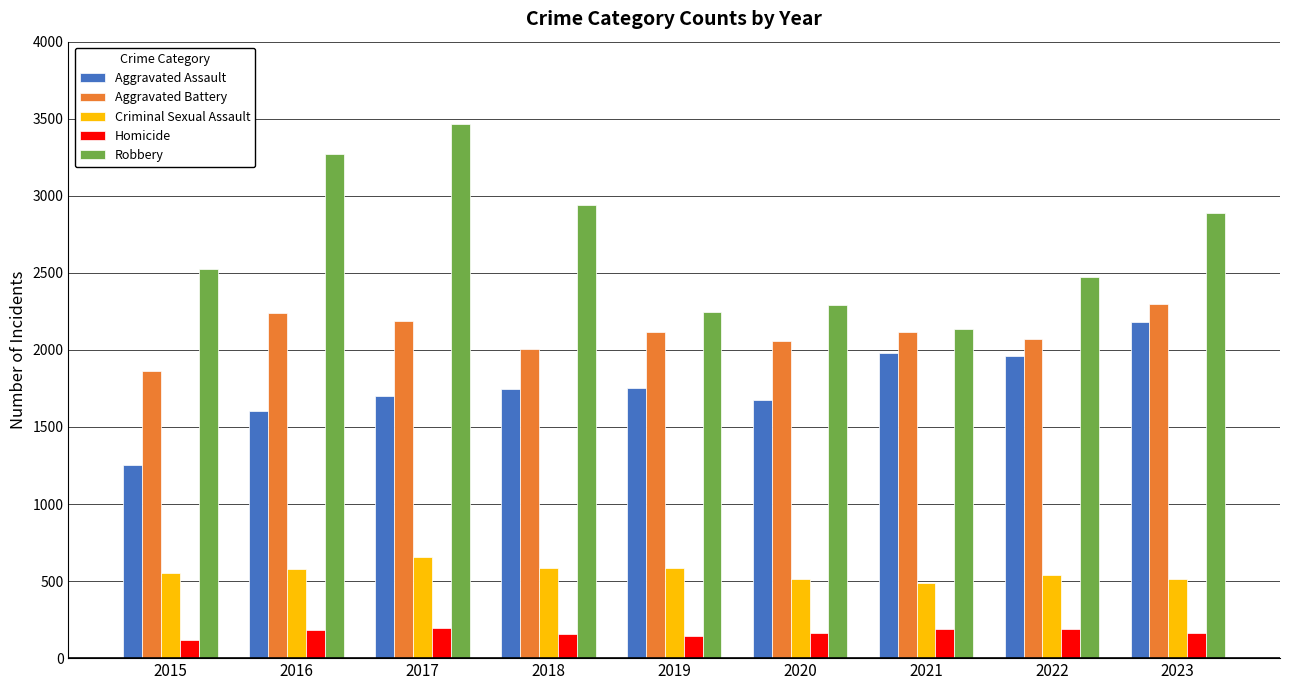

True or false: Aggravated Battery has a value of 1149 at 2019.

False